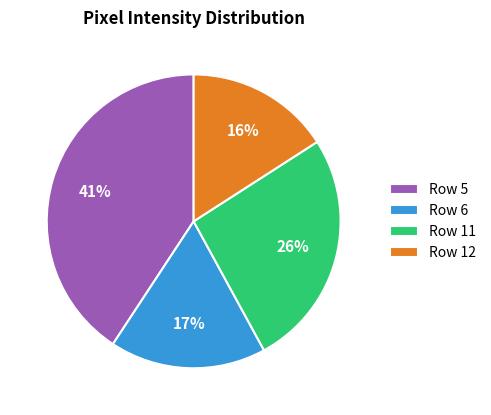

Combined, do Row 12 and Row 5 account for over 50%?

Yes